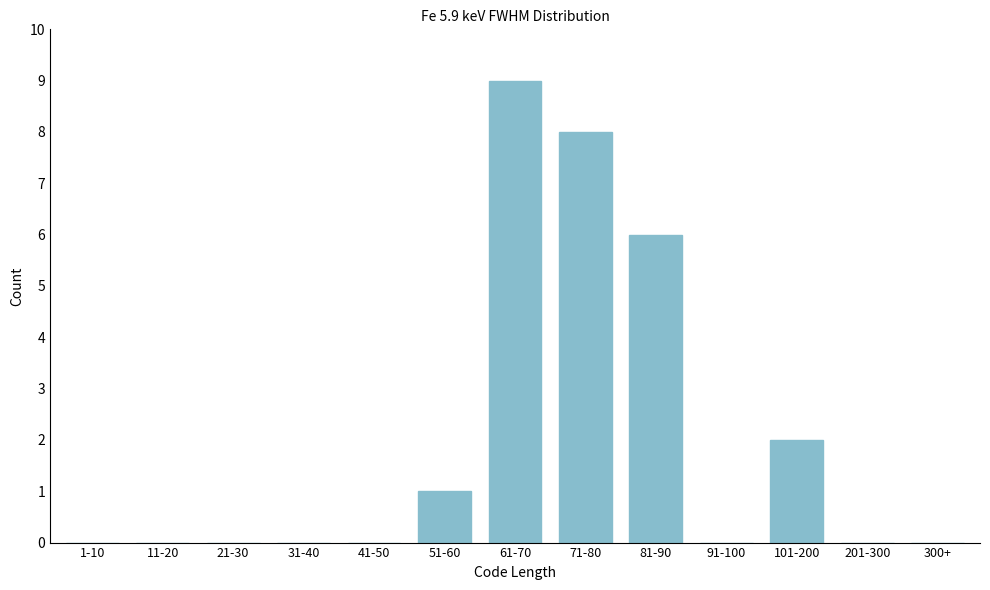

Reading left to right, what are all the values shown in this chart?

1-10=0	11-20=0	21-30=0	31-40=0	41-50=0	51-60=1	61-70=9	71-80=8	81-90=6	91-100=0	101-200=2	201-300=0	300+=0